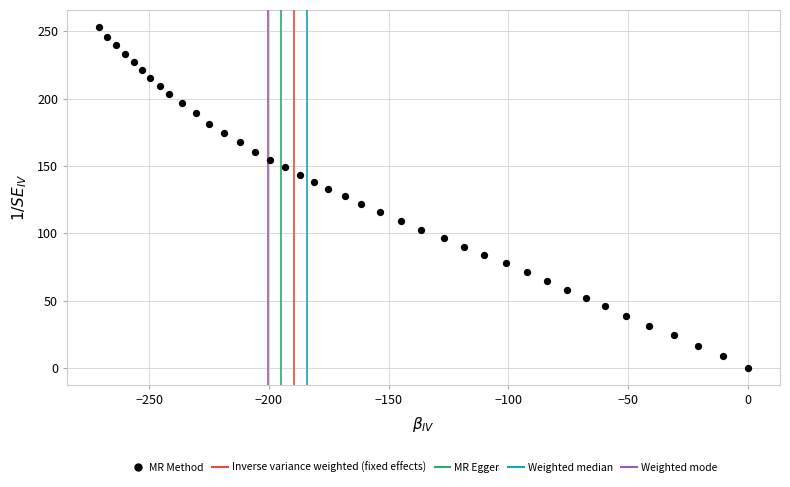

What is the range of Y values (max minus min)?

253.1